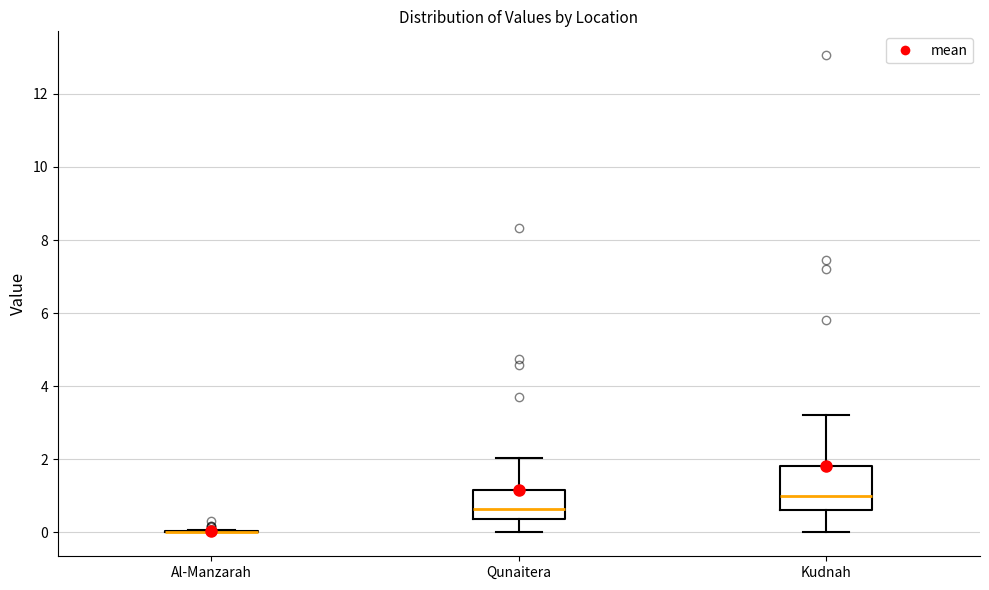

Reading left to right, transcribe this box plot: for each box, give where its median line is, the range the box spans, and where its two whiskers end, as read against the y-axis. The values are not printed on the chart, so give them approximately, as read against the axis.

Al-Manzarah: box collapsed to a line at 0.0, whiskers 0.0 to 0.0
Qunaitera: median 0.6, box 0.4 to 1.2, whiskers 0.0 to 2.0
Kudnah: median 1.0, box 0.6 to 1.8, whiskers 0.0 to 3.2